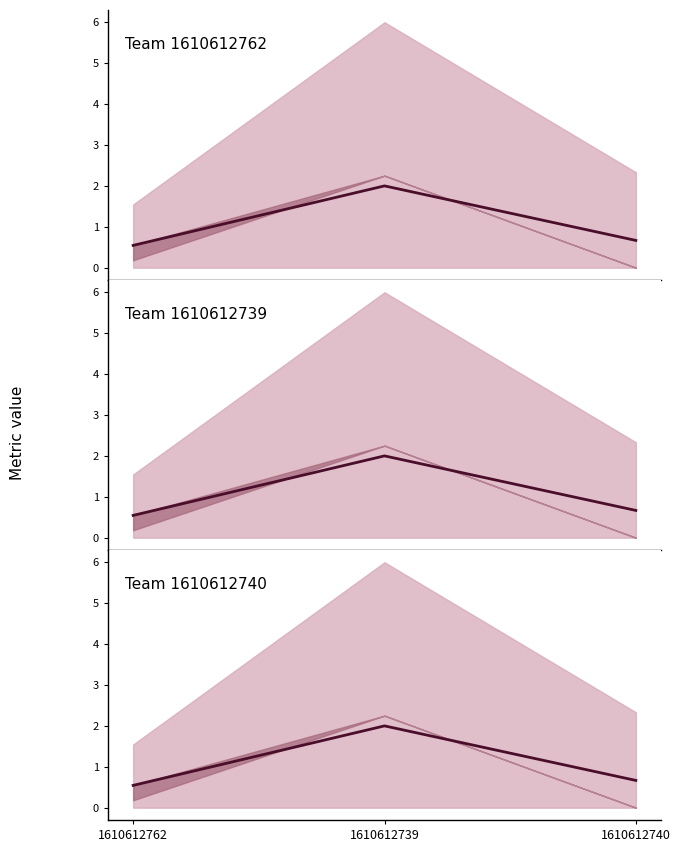

The value at 1610612762 is 0.9. True or false?

False